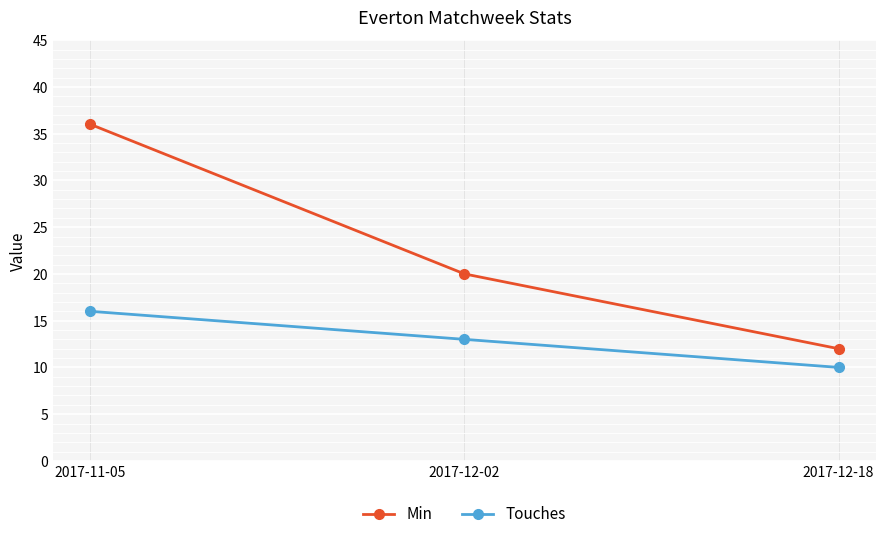

What is the sum of the Min values at 2017-12-18 and 2017-11-05?

48